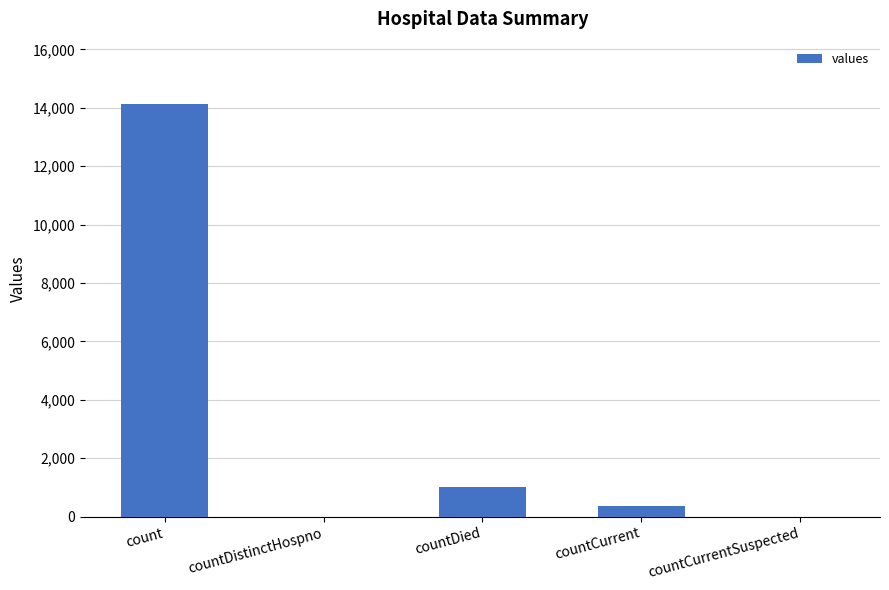

What is the change in value from countCurrent to countCurrentSuspected?

-365